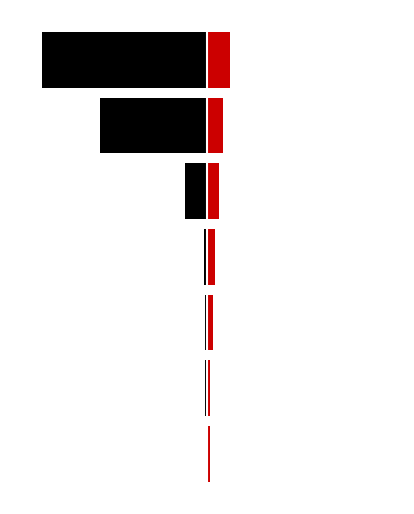

Which series changed the most between 0 and 3?

Other